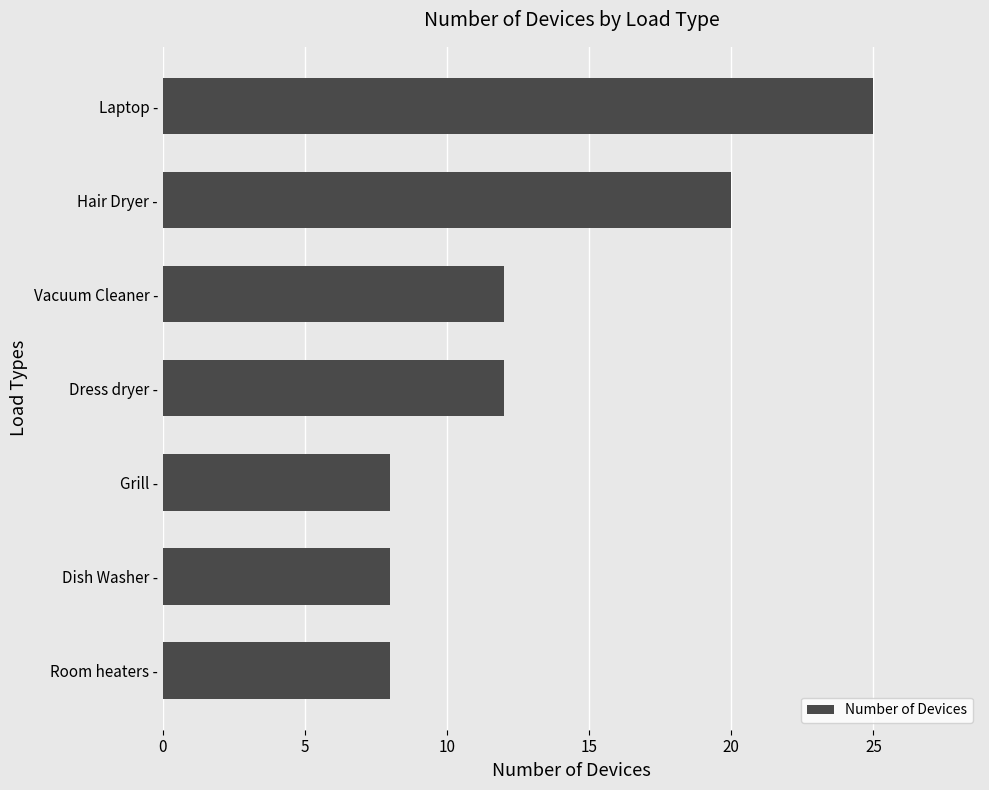

What is the change in value from Dish Washer - to Vacuum Cleaner -?

+4